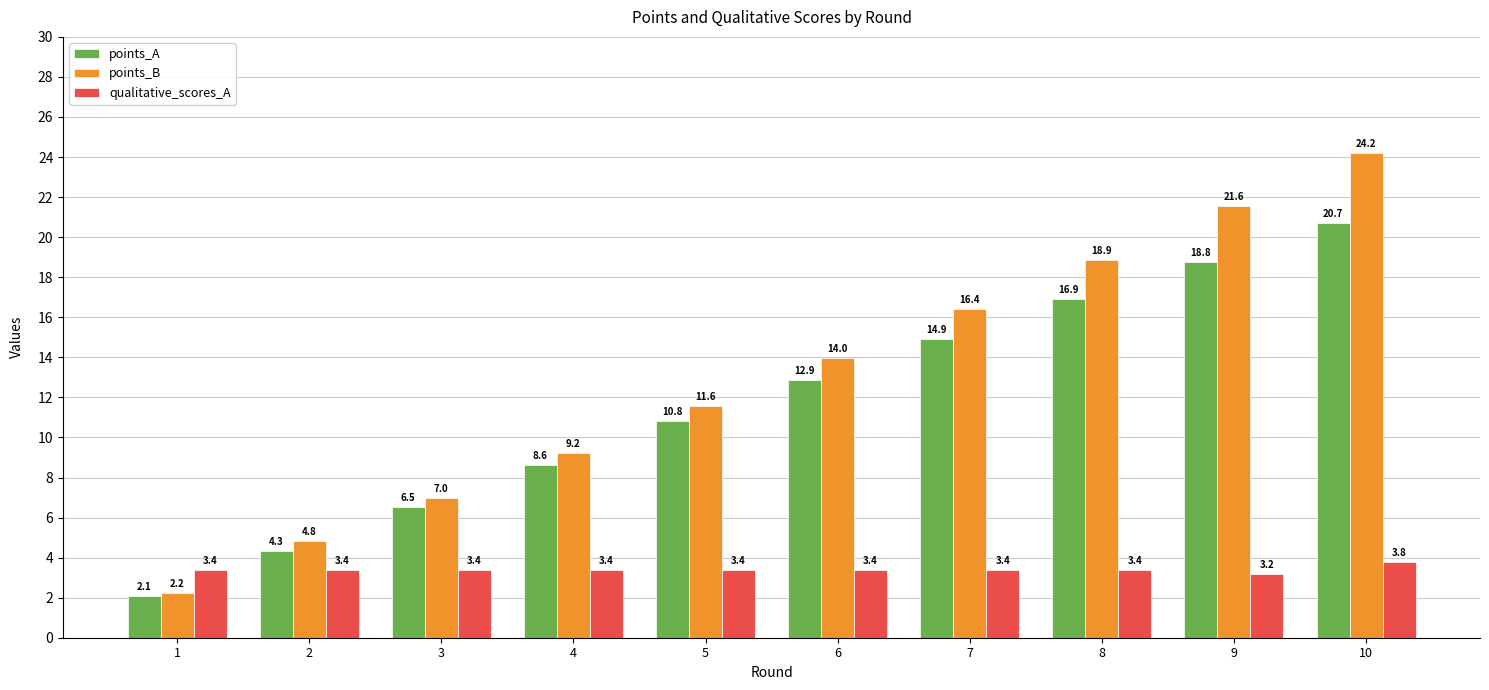

Rank the series by their maximum value, from lowest to highest.

qualitative_scores_A, points_A, points_B